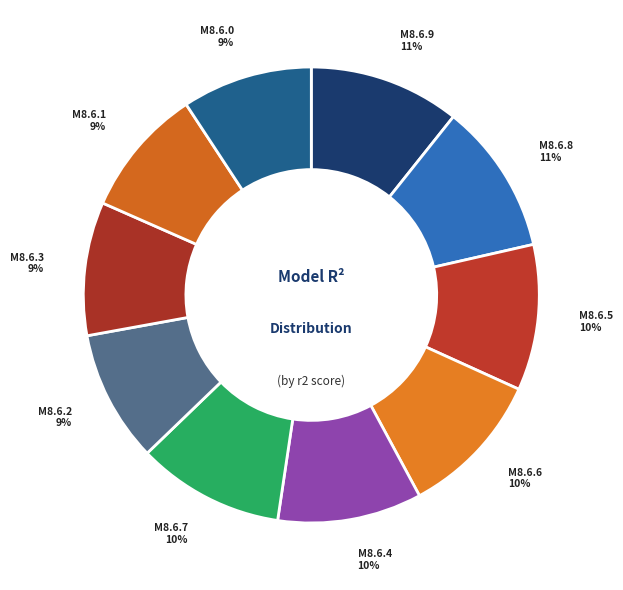

To the nearest percent, what is the average slice percentage?

10%